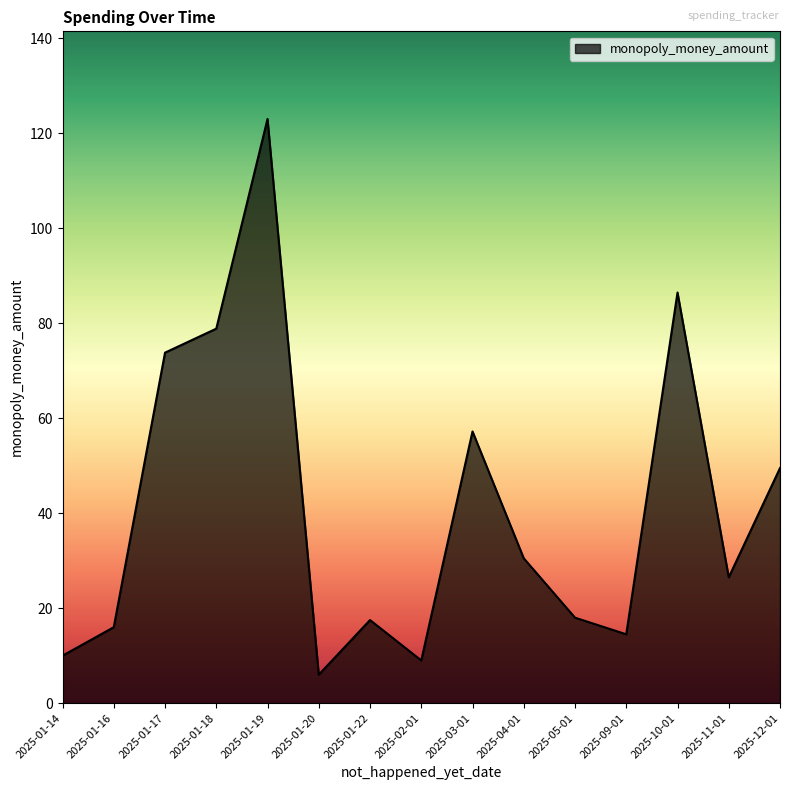

What is the maximum value shown in the chart?

123.0